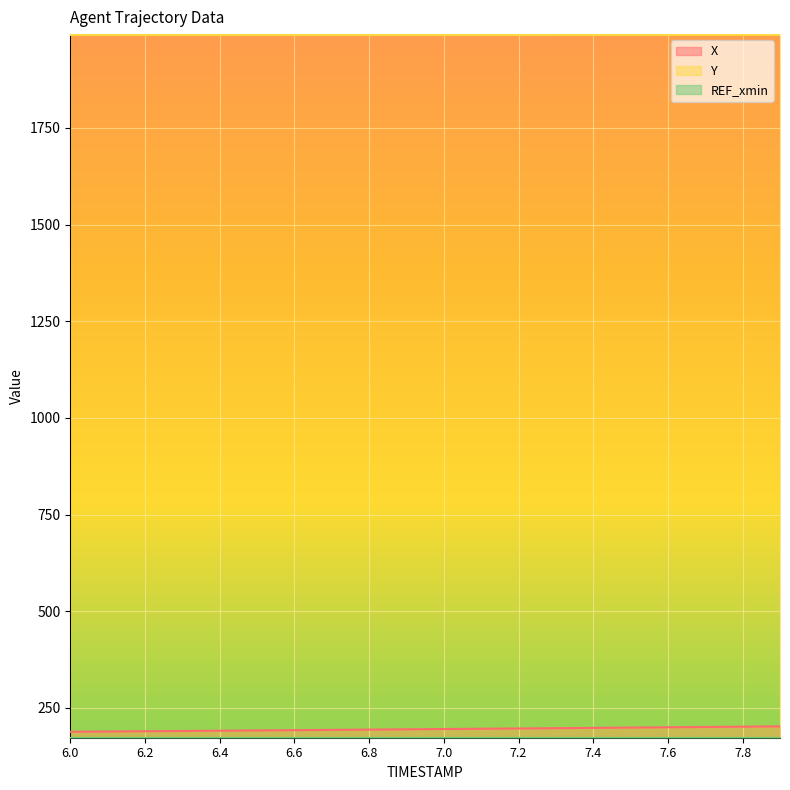

Rank the series by their maximum value, from lowest to highest.

REF_xmin, X, Y